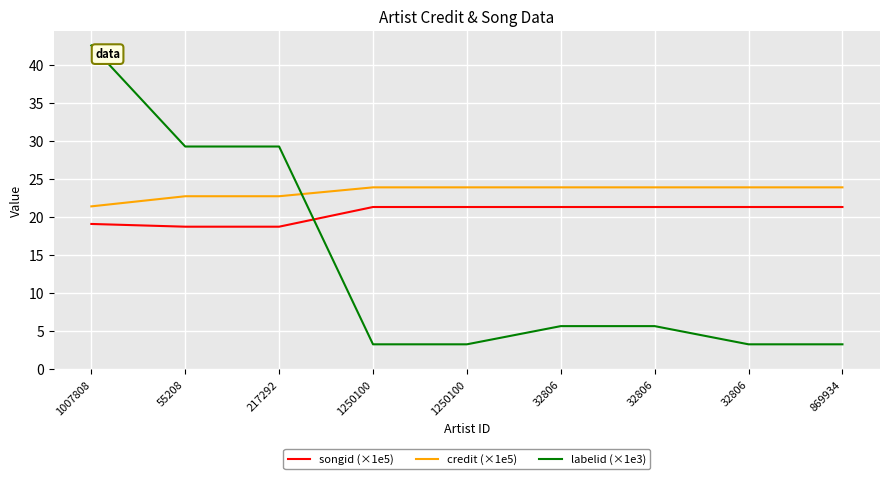

What are all the series names shown in the legend?

songid (×1e5), credit (×1e5), labelid (×1e3)